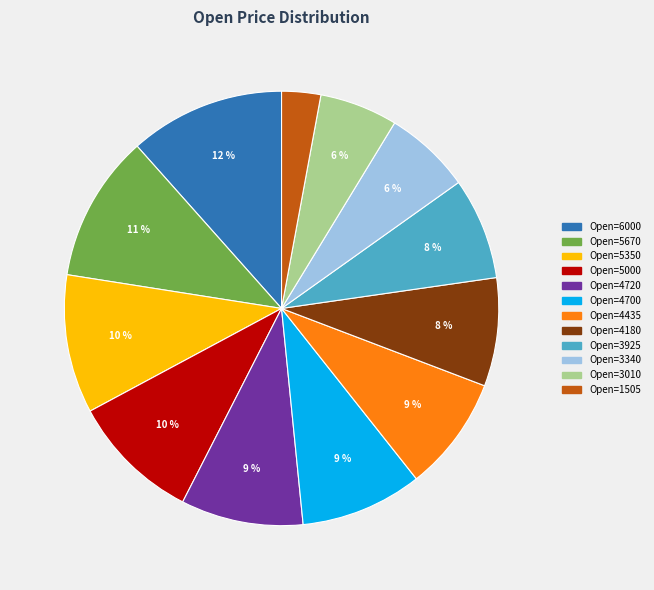

How many segments does this pie chart have?

12